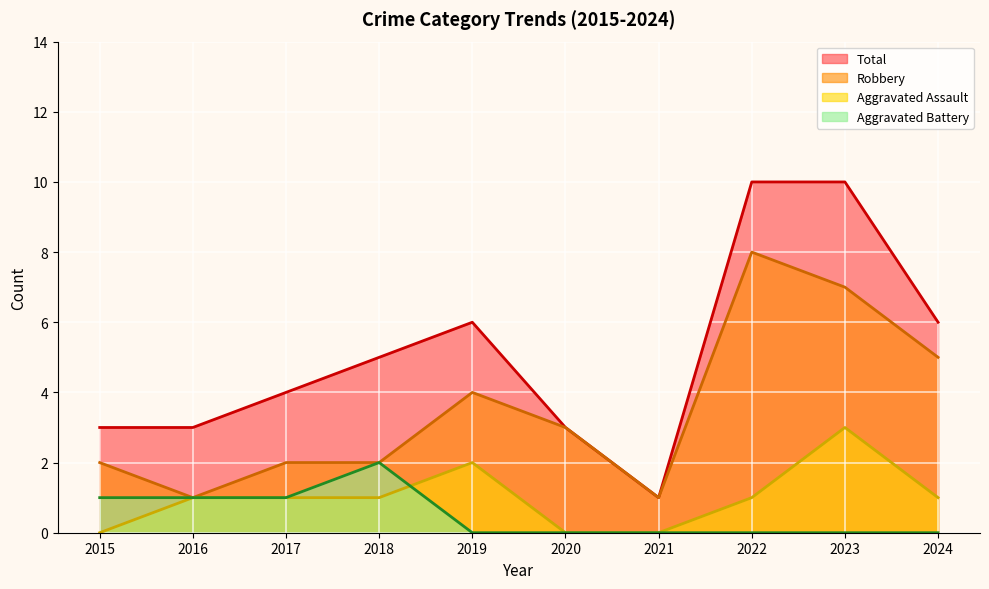

Count the Total values in the range 3 to 6.

7